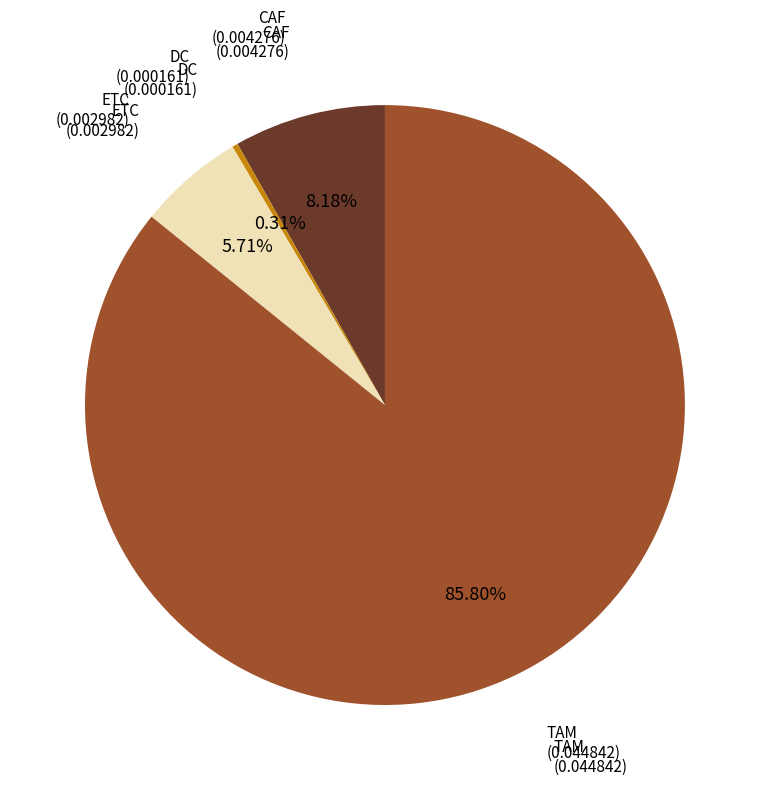

What is the total percentage of ETC and DC?

6.0%